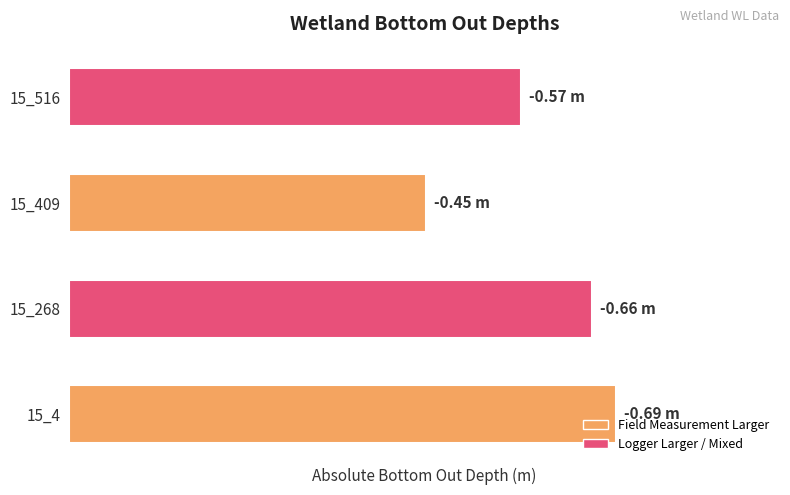

What is the maximum value shown in the chart?

0.7